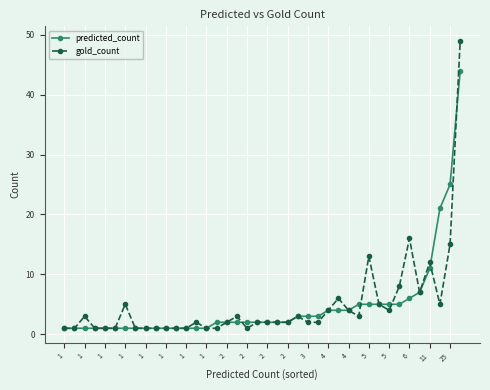

What is the maximum value for gold_count?

49